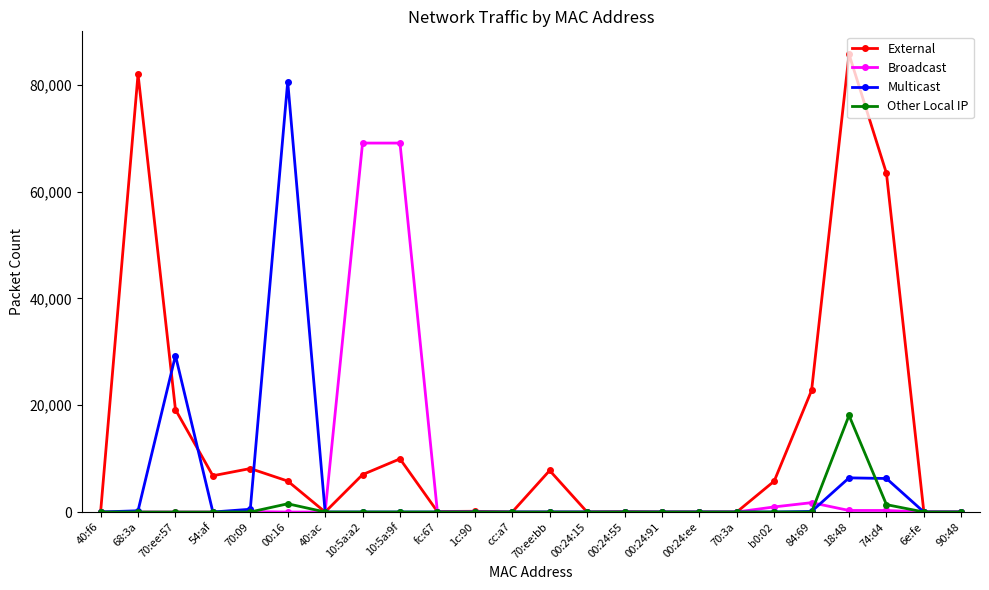

Which series has the largest range (max minus min)?

External